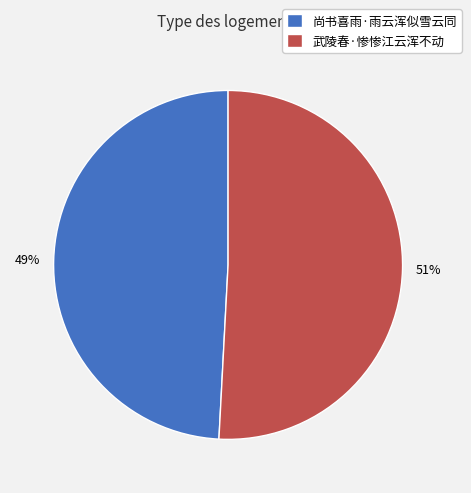

Do 尚书喜雨·雨云浑似雪云同 and 武陵春·惨惨江云浑不动 together represent more than half of the pie?

Yes